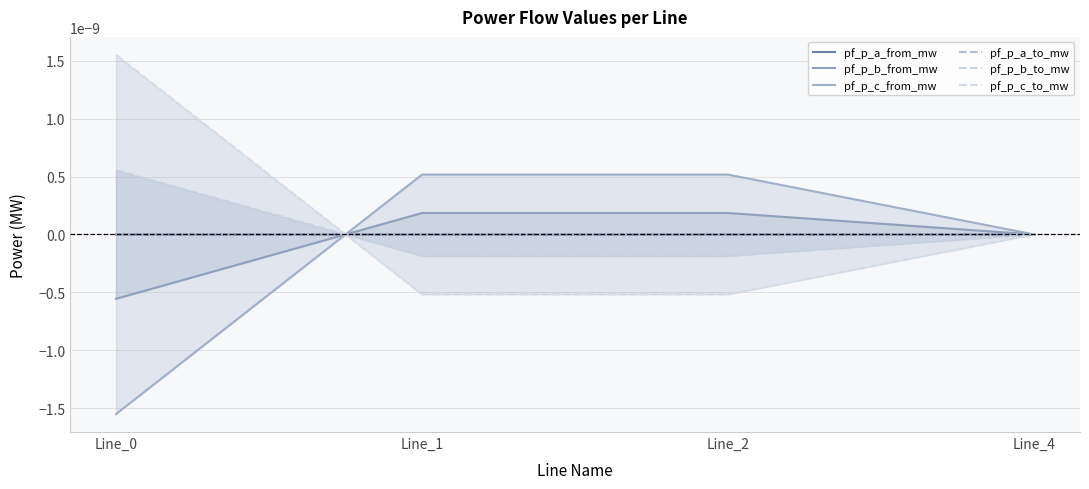

At which label does pf_p_c_to_mw first exceed 0?

Line_0